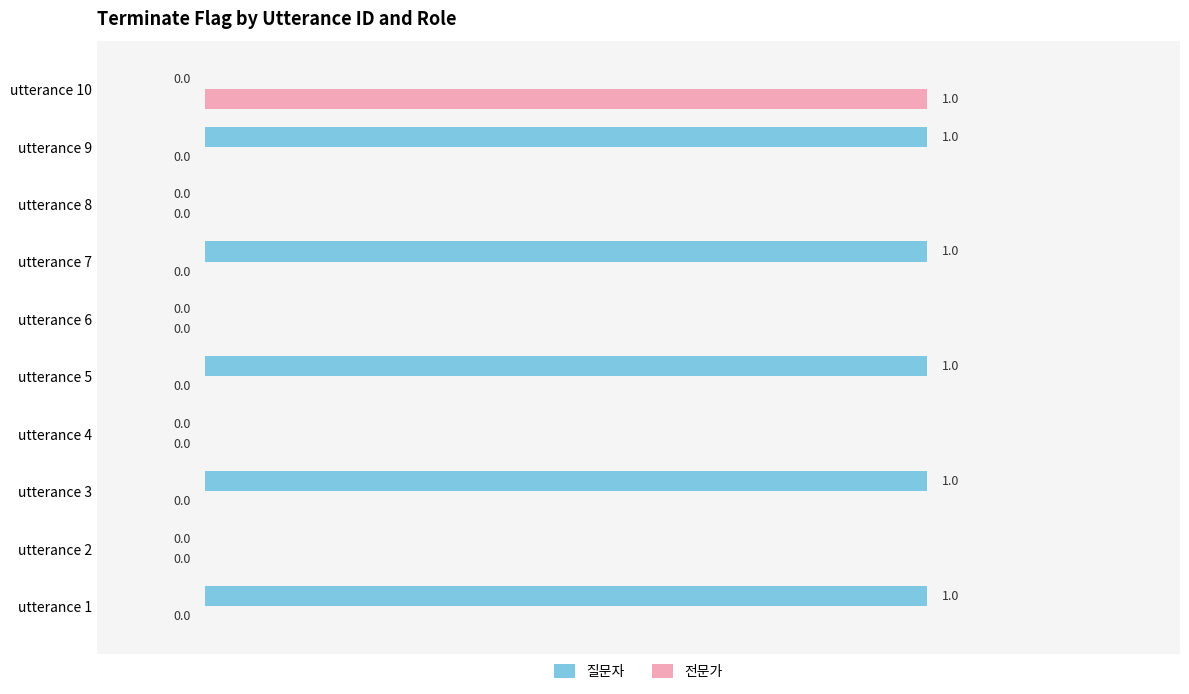

True or false: 전문가 has a value of 1 at utterance 5.

False